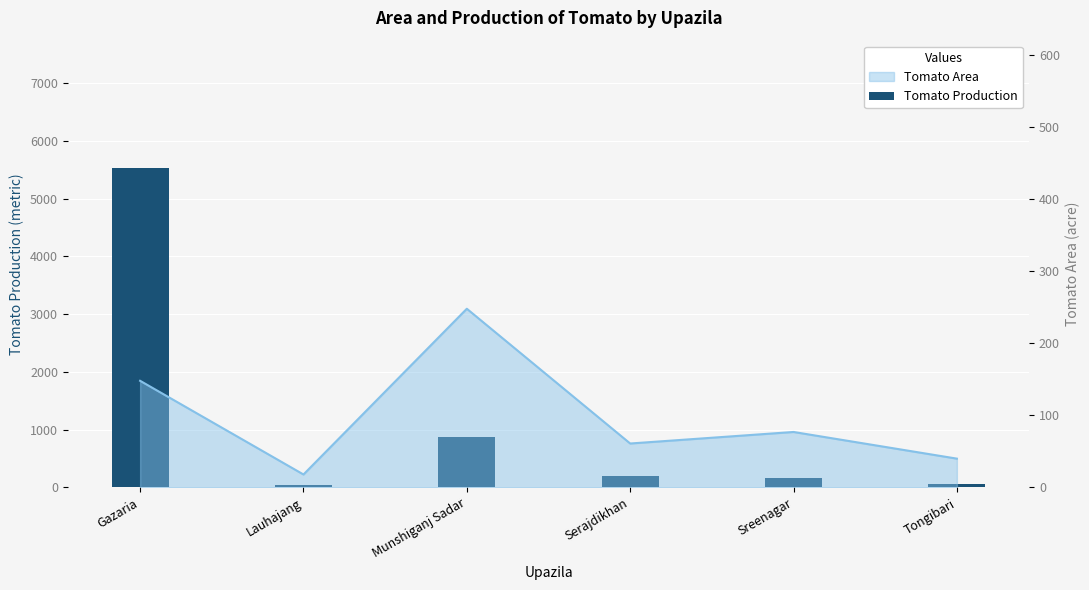

At which label does the data first exceed 207?

Gazaria